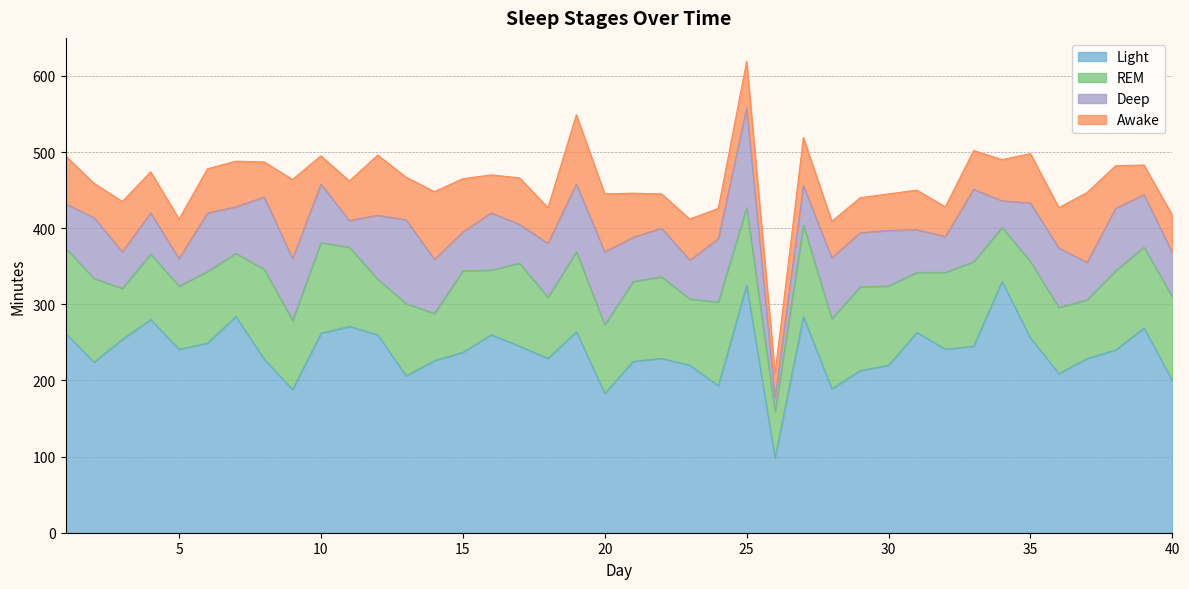

Which series changed the most between 20 and 29?

Light